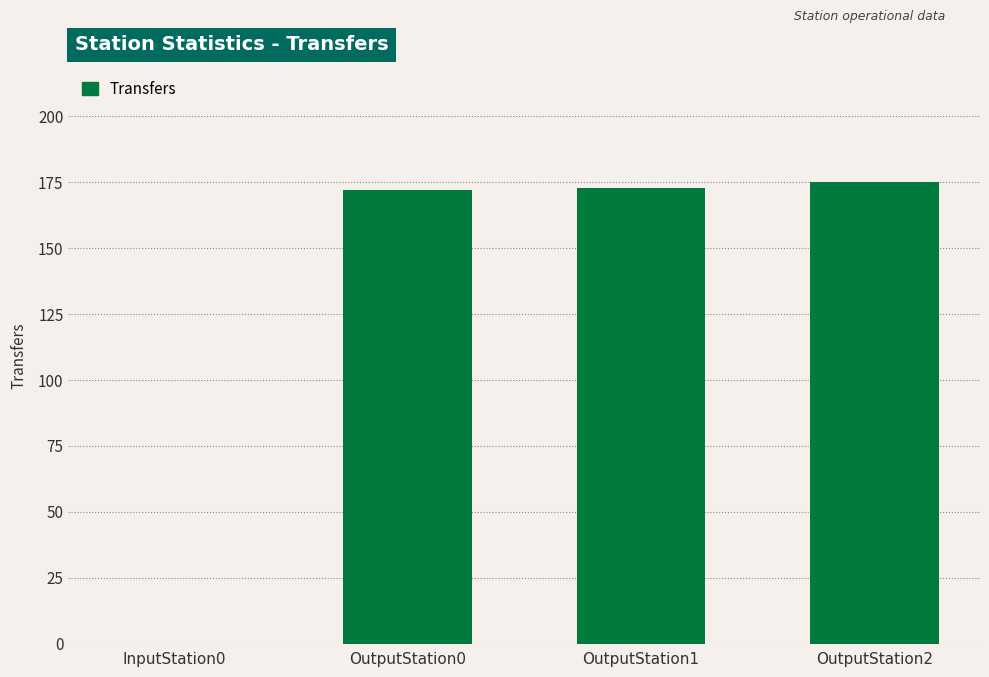

What is the greatest value displayed?

175